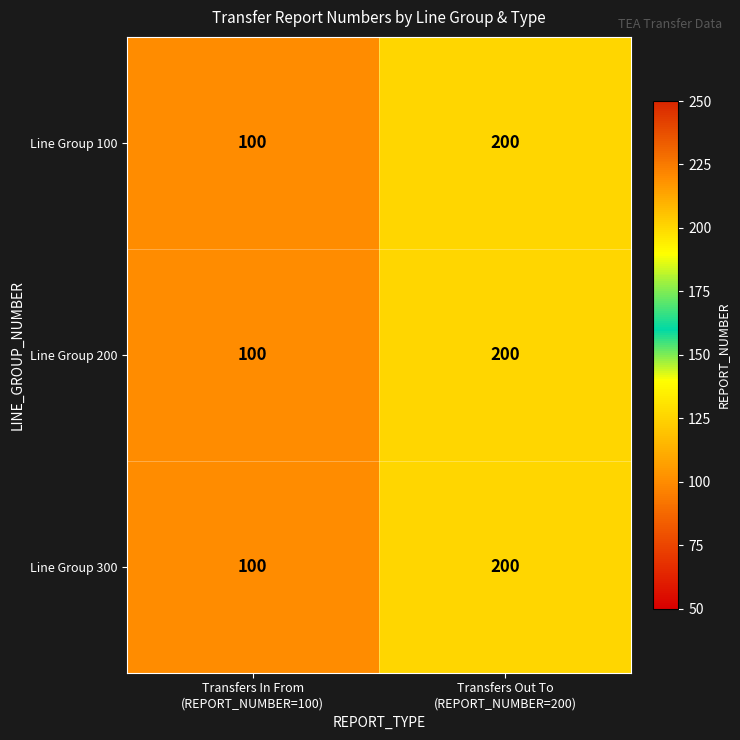

Reading left to right, what are all the values shown in this chart?

Line Group 100: 100	200
Line Group 200: 100	200
Line Group 300: 100	200